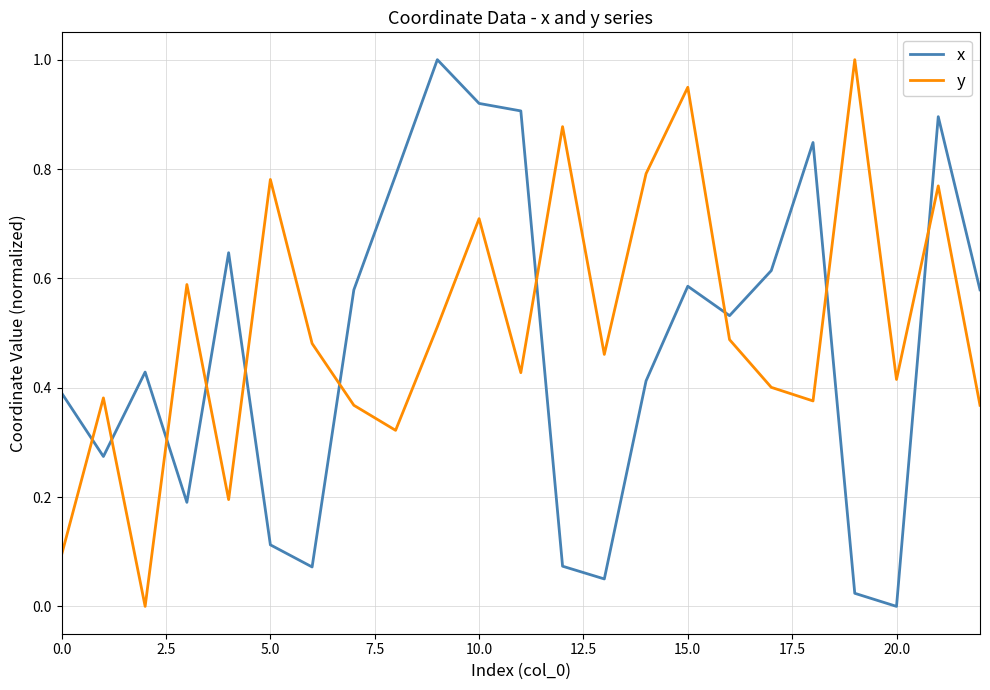

How many times do y and x cross each other?

10